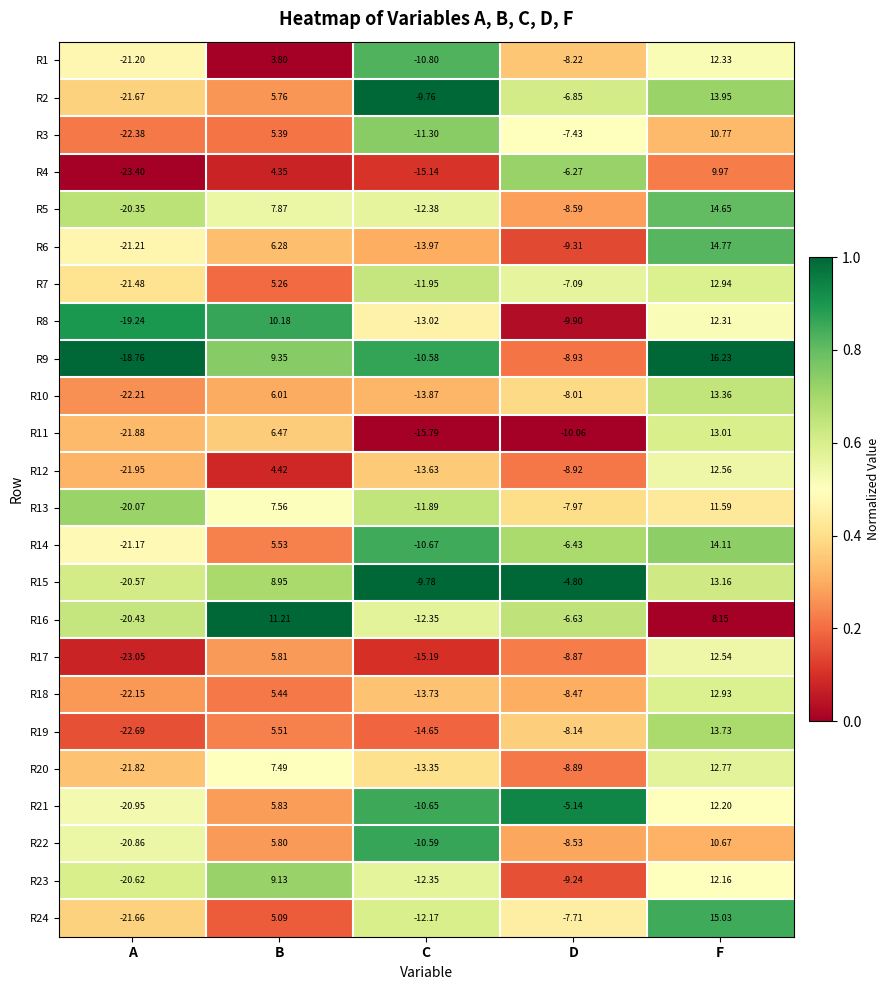

Where does the R17 series first go above -8?

B